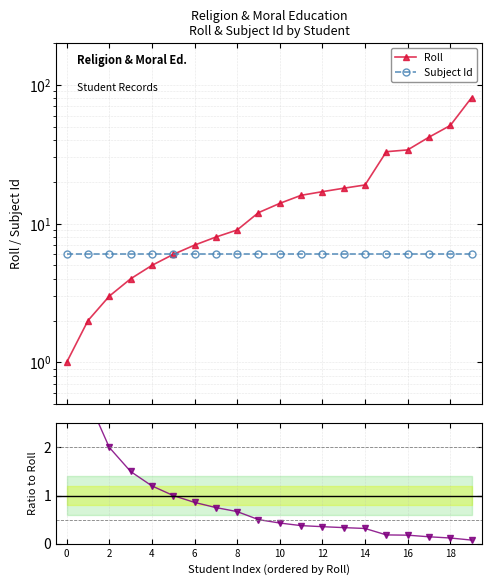

Does the chart display data point markers on the line(s)?

Yes